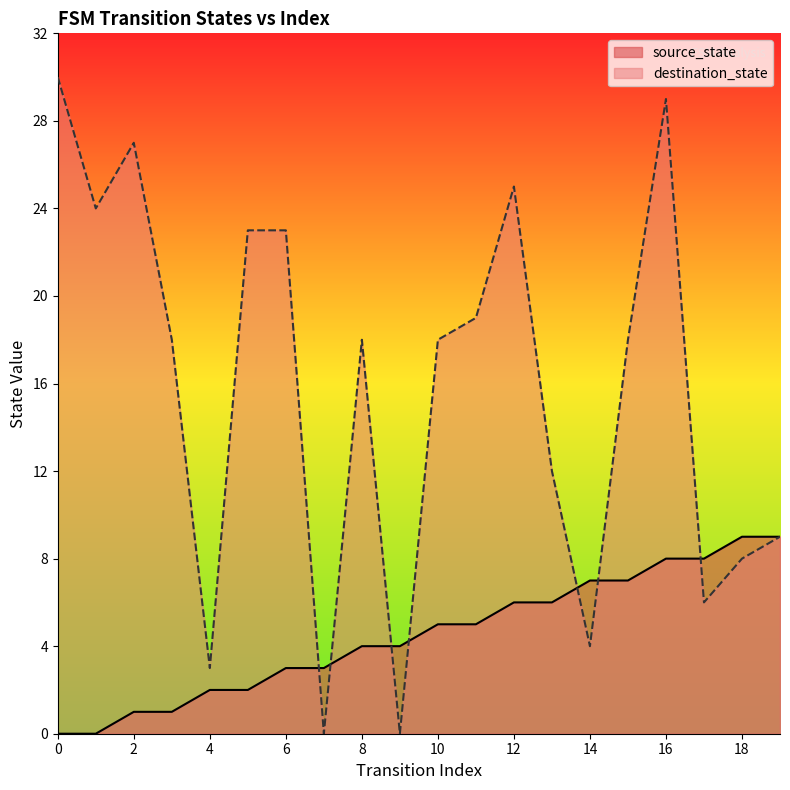

At 7, list the series in order from smallest to largest.

destination_state, source_state